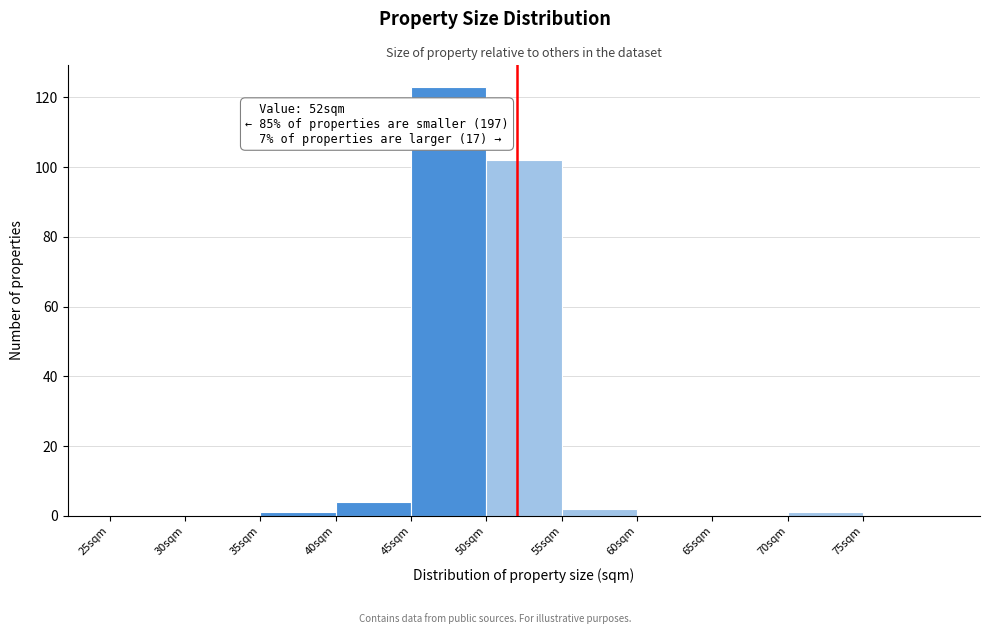

Over which range of the x-axis is the bar tallest?

45 to 50